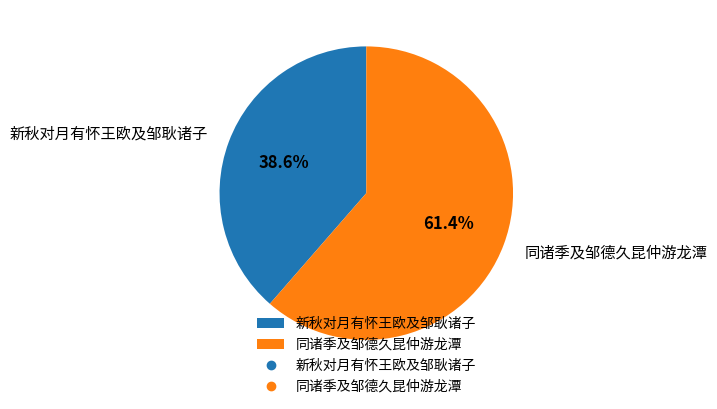

Which category has the smallest portion of the pie?

新秋对月有怀王欧及邹耿诸子